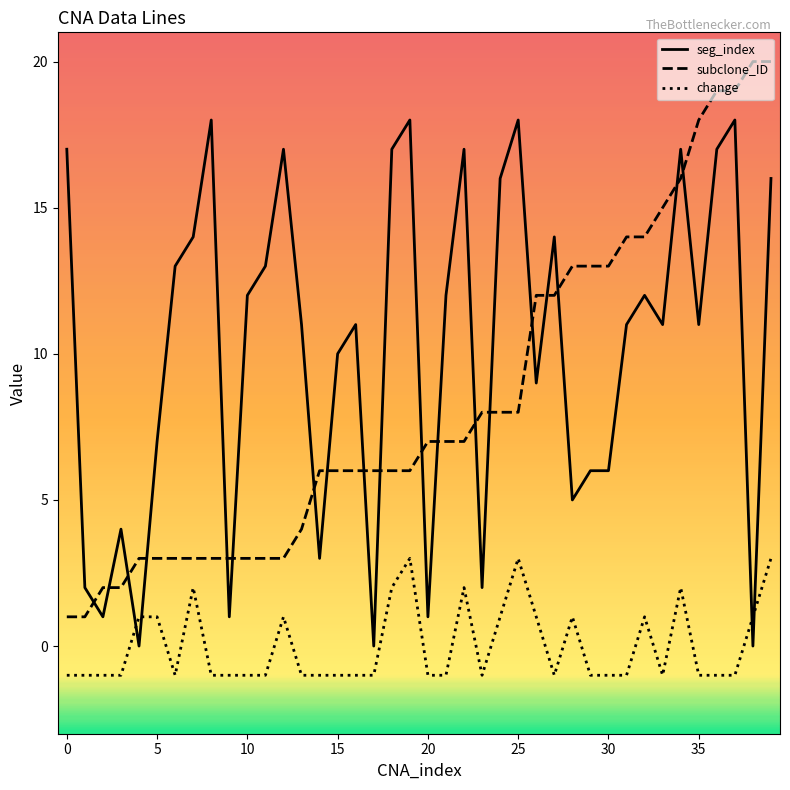

What is the difference between the maximum and minimum values in the subclone_ID series?

19